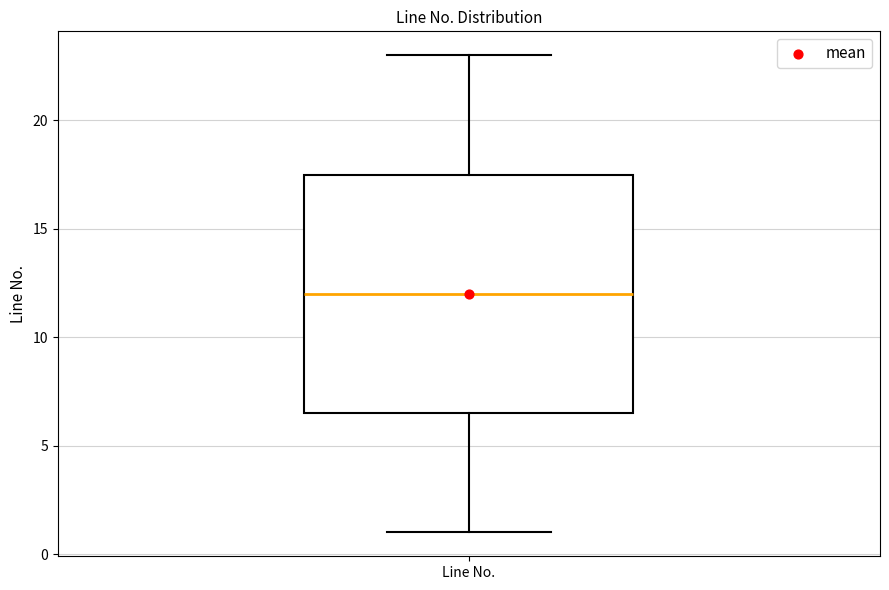

Where is the upper edge of the box for Line No. on the y-axis? The values are not printed on the chart, so give them approximately, as read against the axis.

17.5